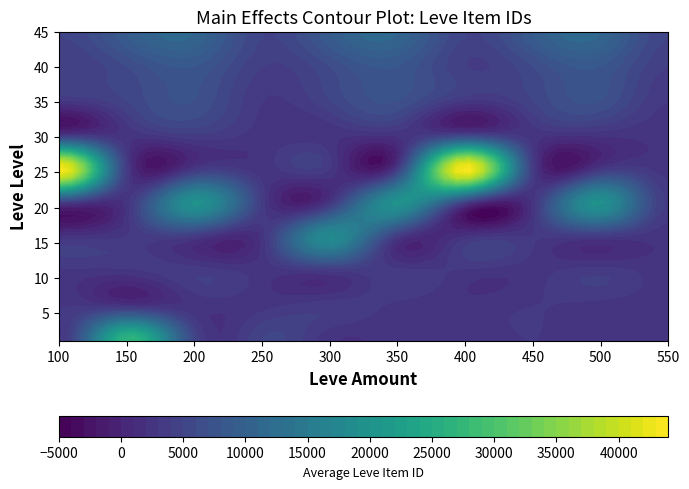

Which has a higher value, 115 or 114?

114